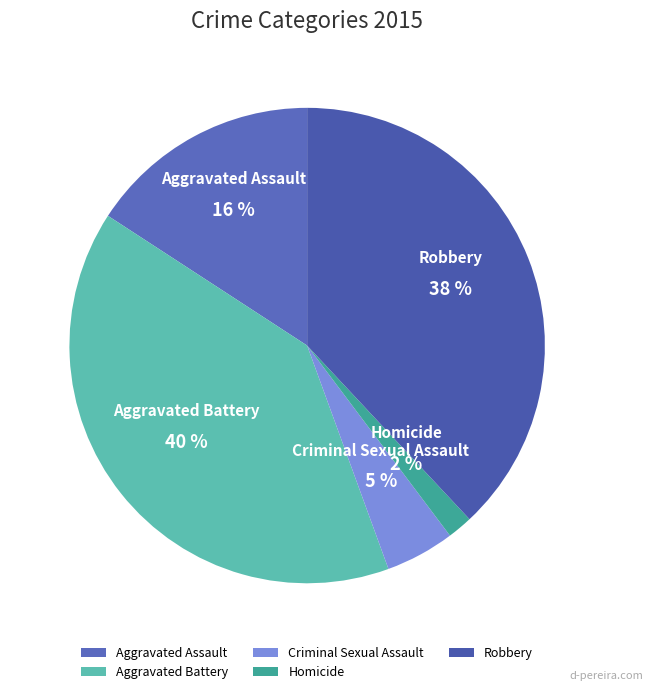

To the nearest percent, what is the average slice percentage?

20%